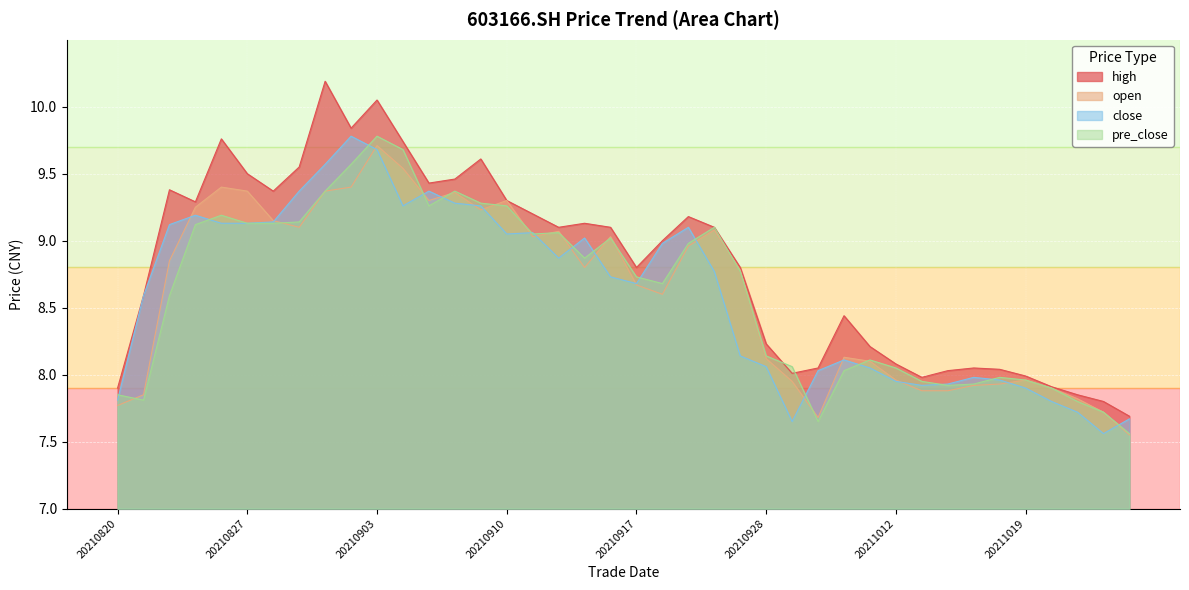

At how many categories does at least one series exceed 8?

33